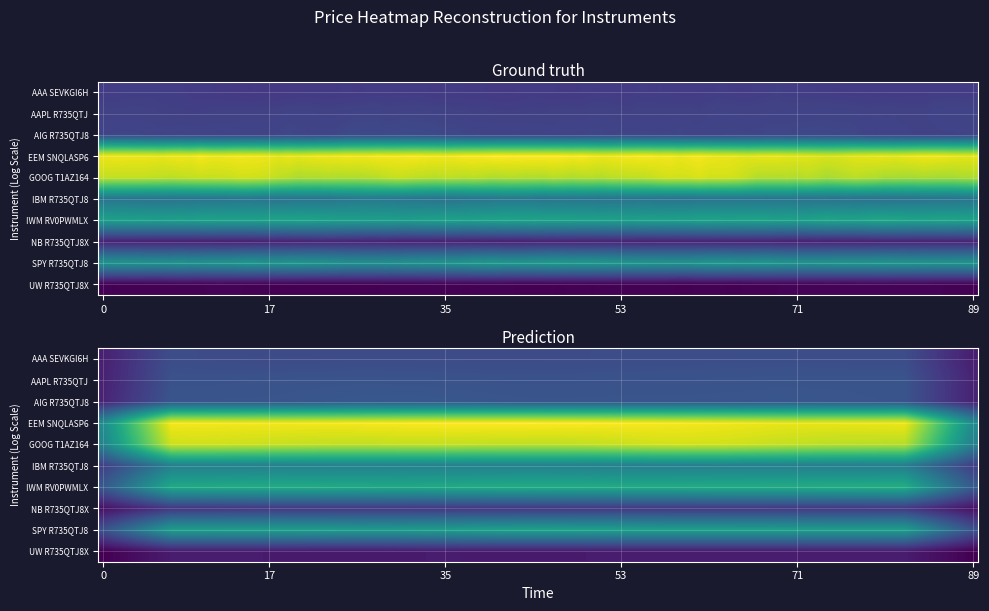

How many categories are shown in the chart?

10